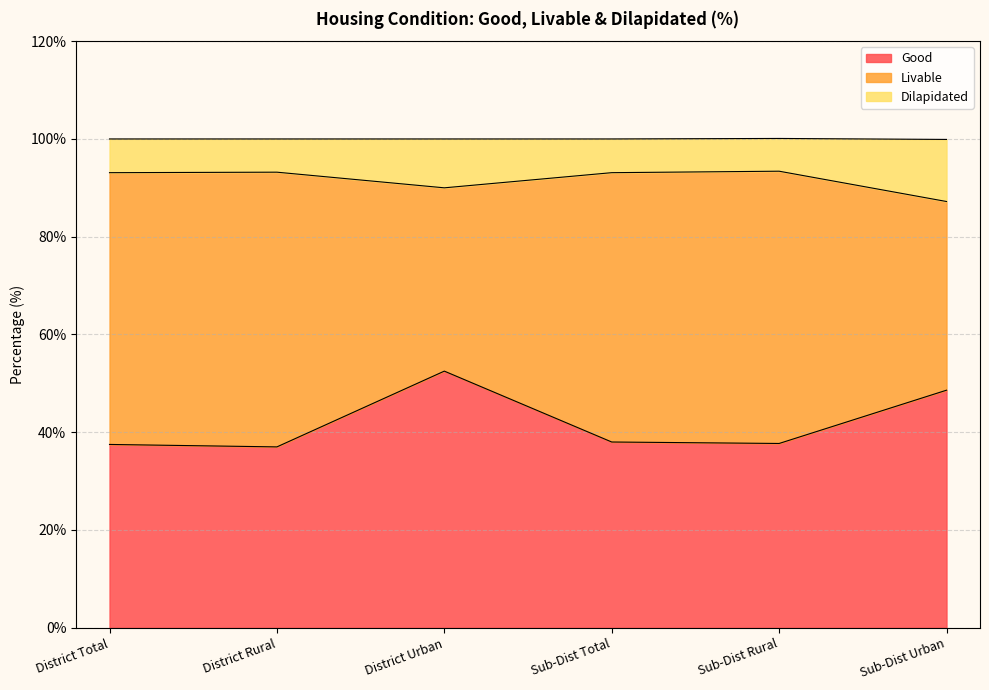

What position from the left is Sub-Dist Total?

4